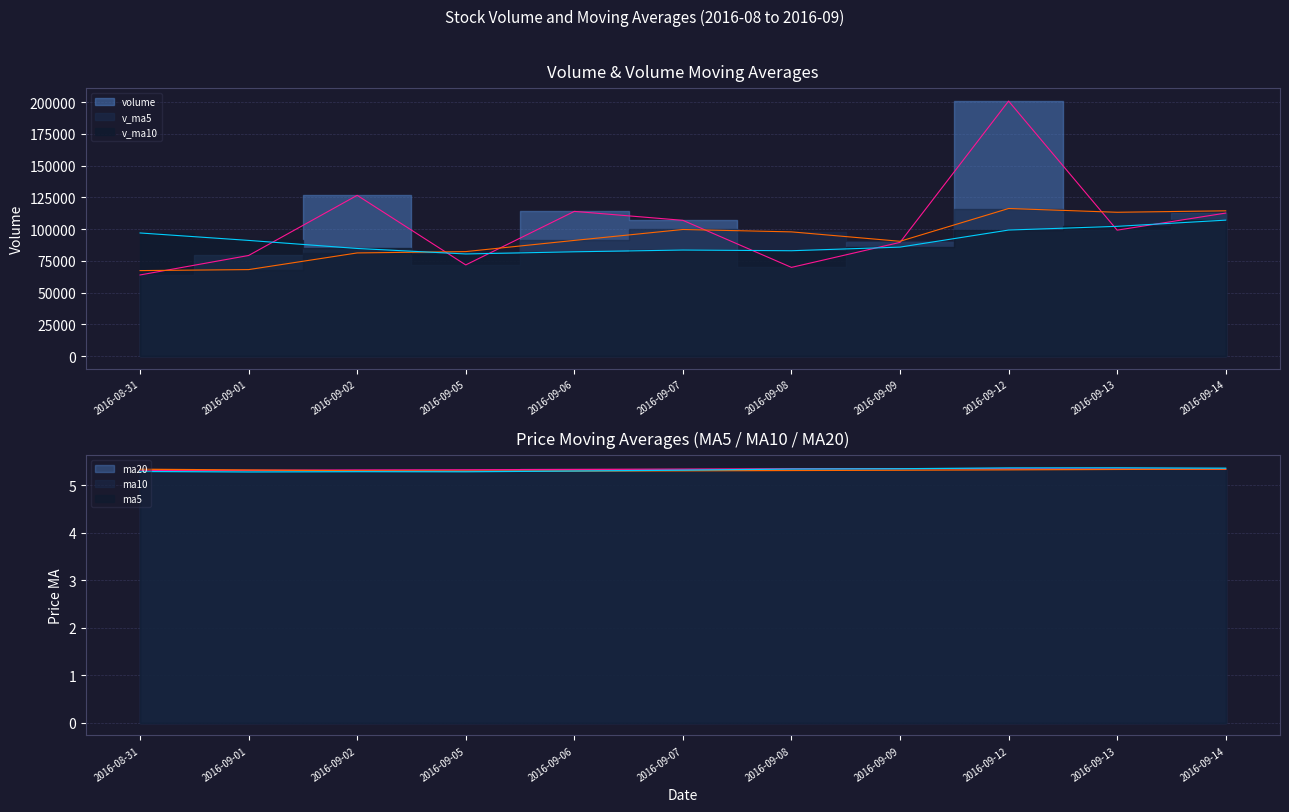

At 2016-09-09, list the series in order from smallest to largest.

ma10, ma5, ma20, v_ma10, volume, v_ma5